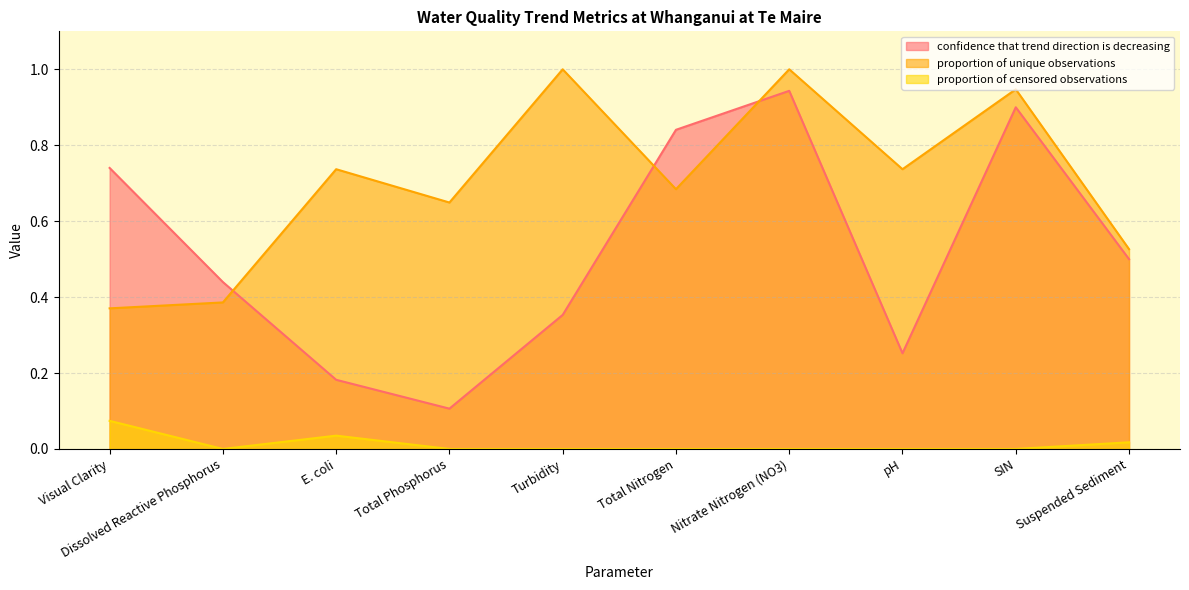

What is the average value of the proportion of unique observations series?

0.7